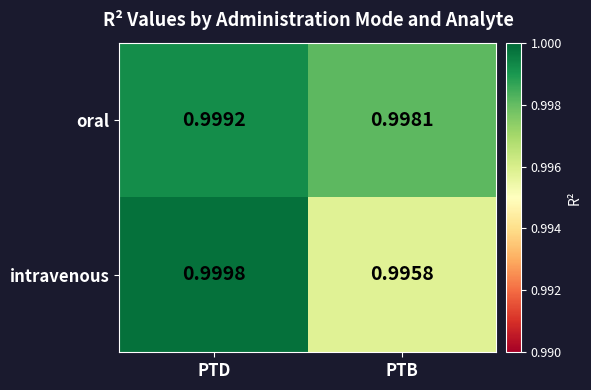

At which label is intravenous closest to 0?

PTB